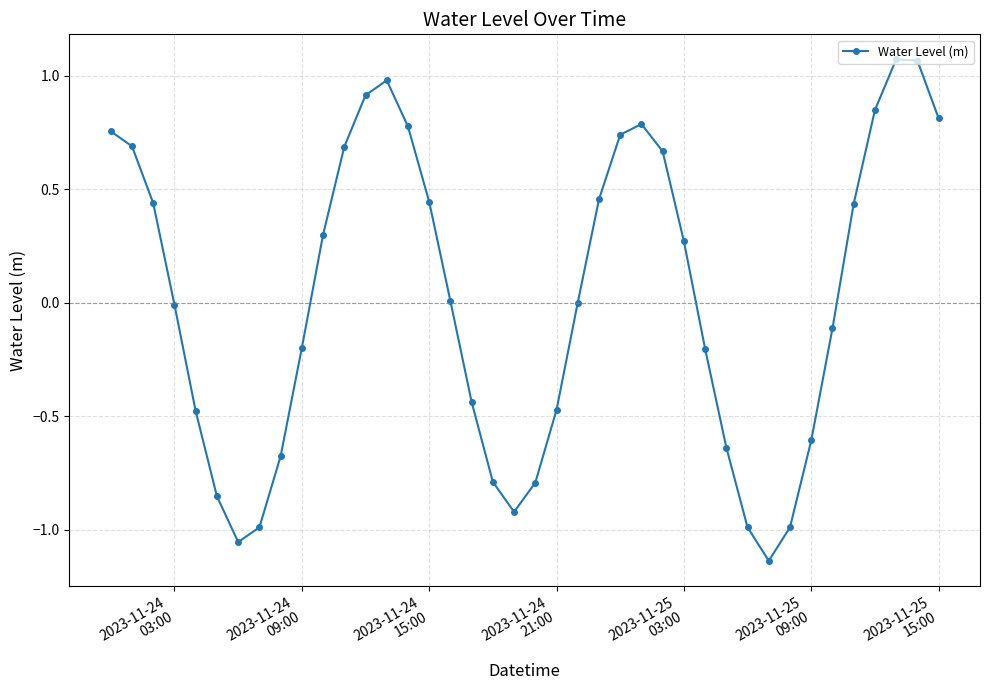

How many points are higher than both their immediate neighbors (excluding endpoints)?

3